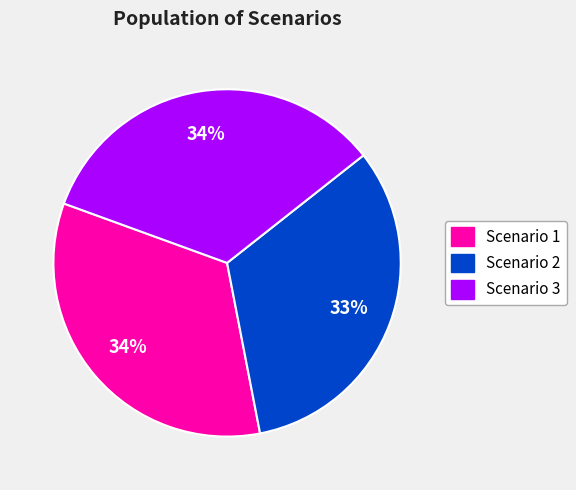

Is it true that Scenario 3 is 21% of the pie?

False